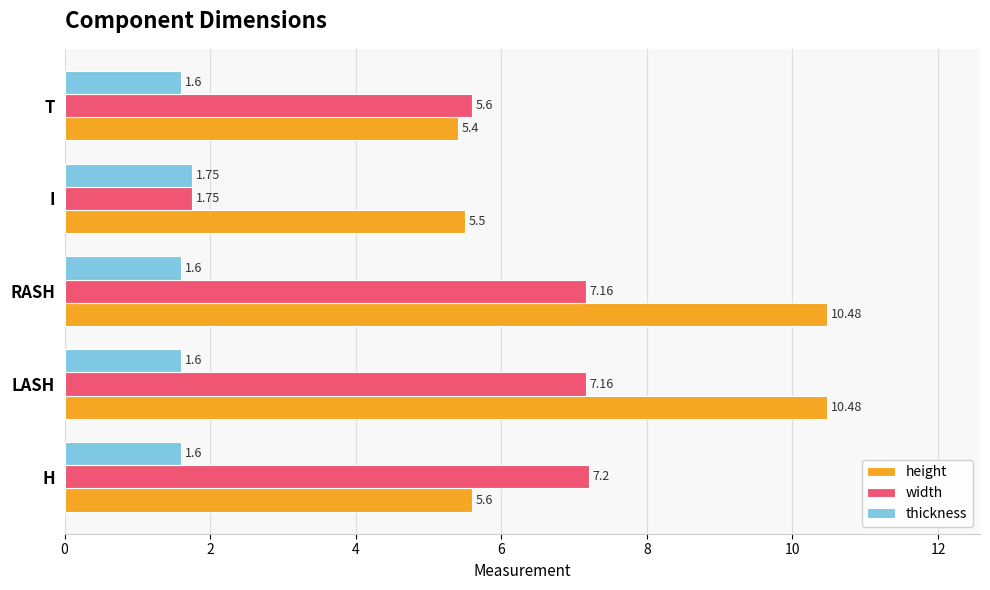

Rank the series by their average value, from highest to lowest.

height, width, thickness